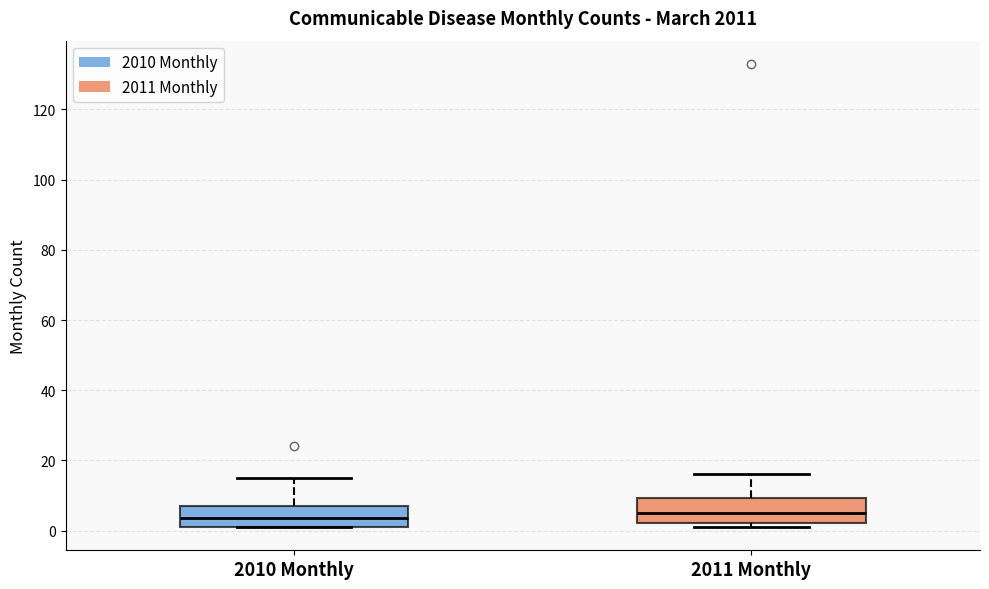

Reading left to right, read every box against the y-axis: the position of its median line, the range the box covers, and the ends of its whiskers. The values are not printed on the chart, so give them approximately, as read against the axis.

2010 Monthly: median 4, box 2 to 8, whiskers 2 to 16
2011 Monthly: median 6, box 2 to 10, whiskers 2 (just below the box's lower edge) to 16